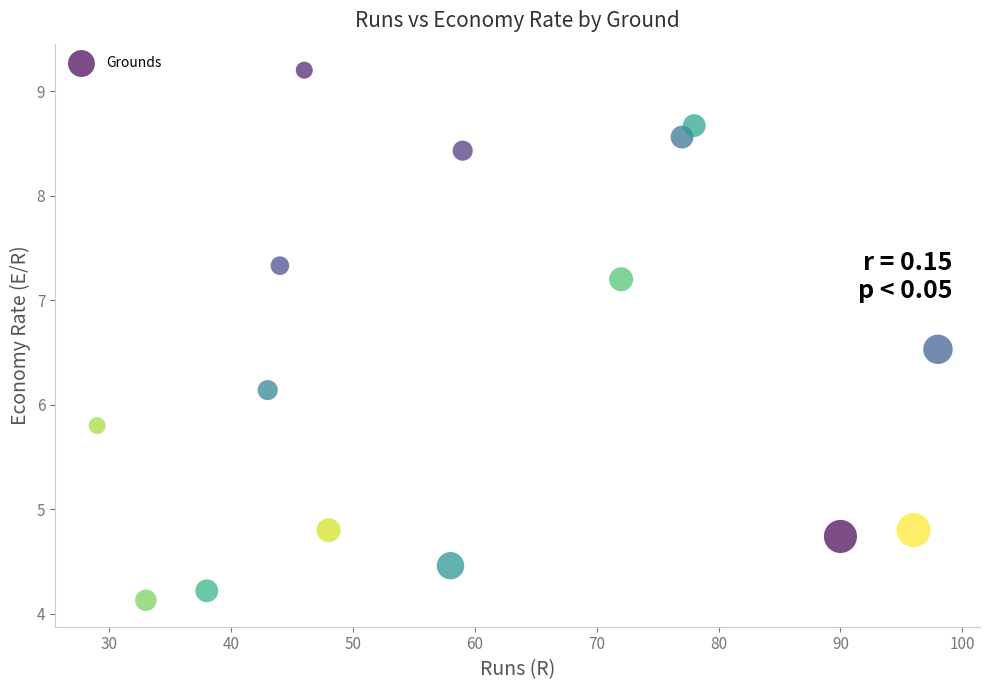

What Y value in the scatter plot is closest to 6?

6.1